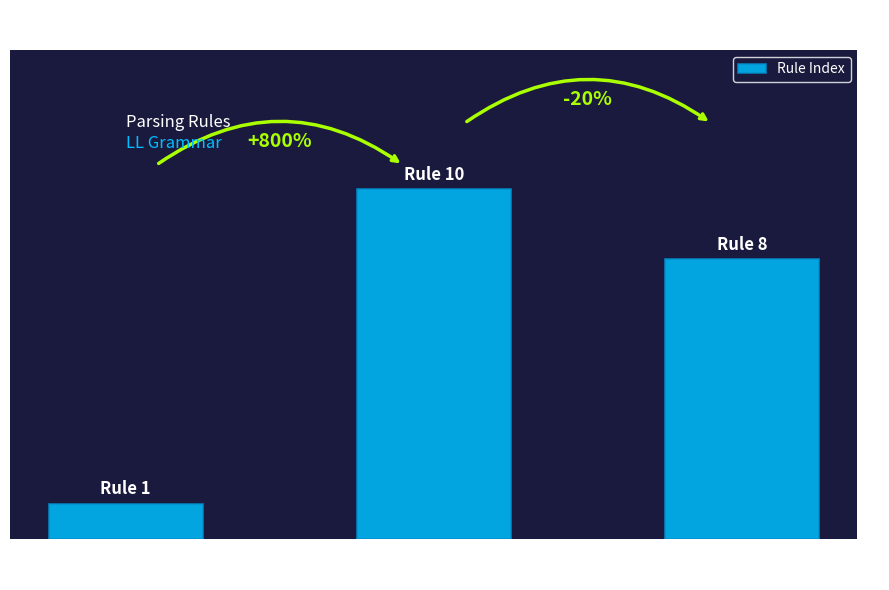

What is the maximum value shown in the chart?

10